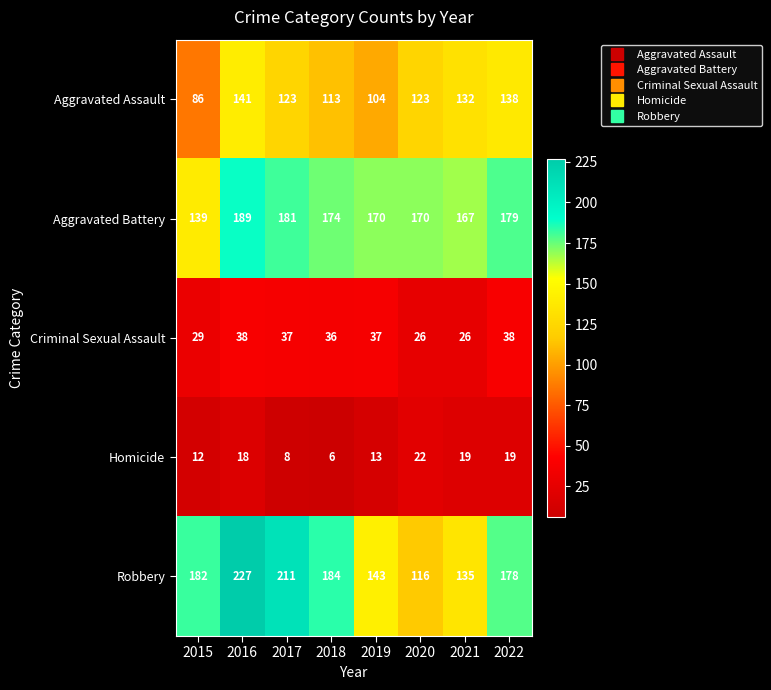

Between 2015 and 2016, which series saw the biggest shift?

Aggravated Assault